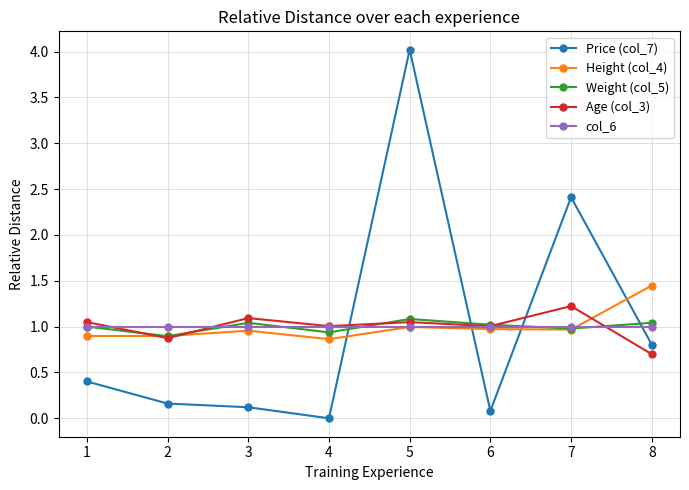

Which series changed the most between 2 and 5?

Price (col_7)